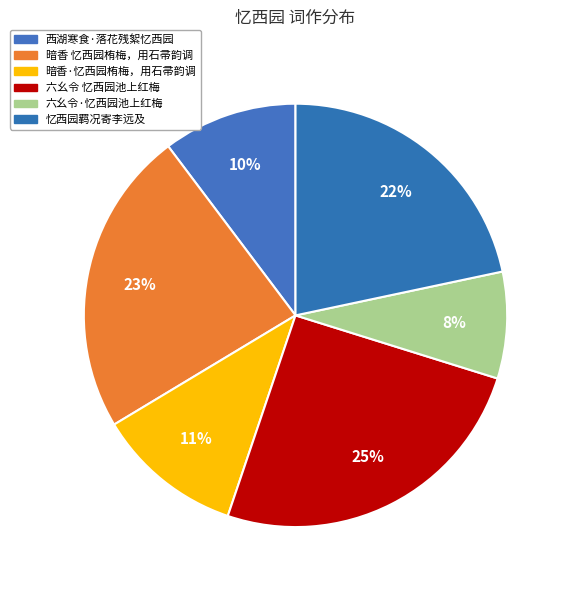

Which has a higher value, 忆西园羁况寄李远及 or 六幺令 忆西园池上红梅?

六幺令 忆西园池上红梅